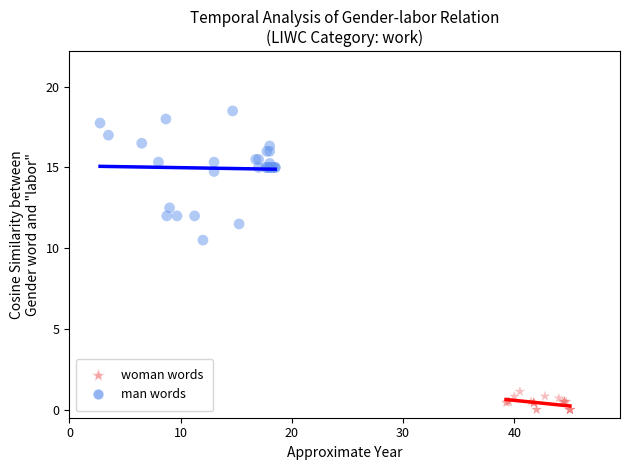

Which series has the largest Y range (max minus min)?

man words